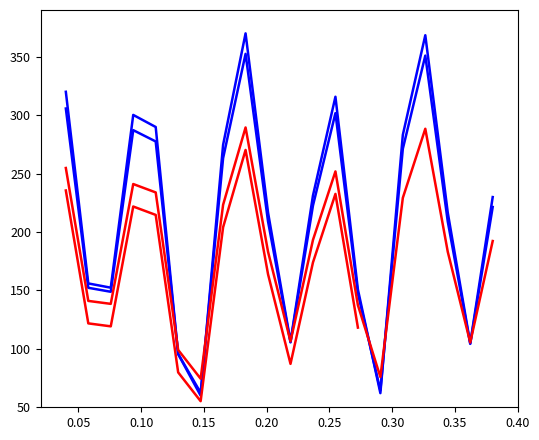

How many values are below 229?

10